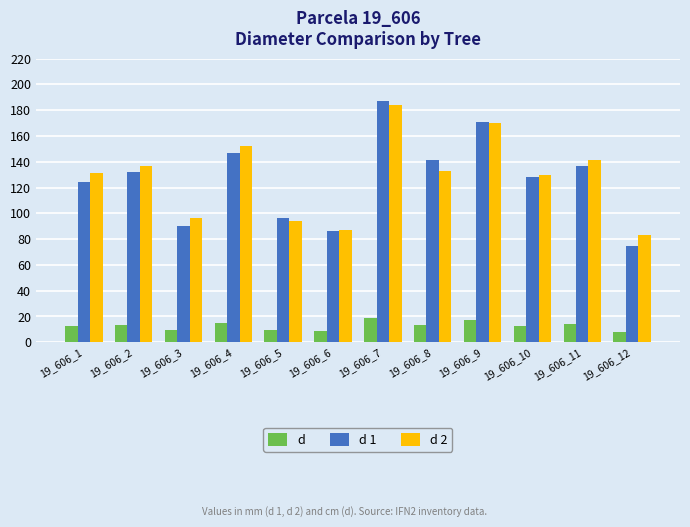

True or false: d 1 has a value of 86.0 at 19_606_6.

True